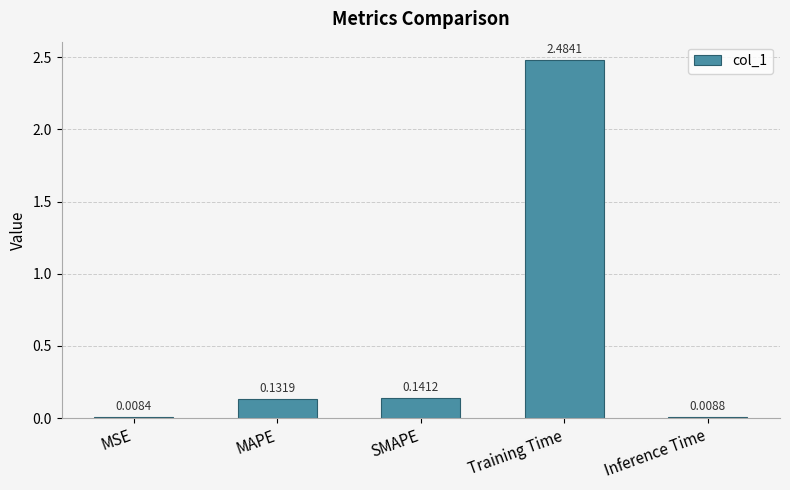

Rank the categories by value from highest to lowest.

Training Time, SMAPE, MAPE, Inference Time, MSE